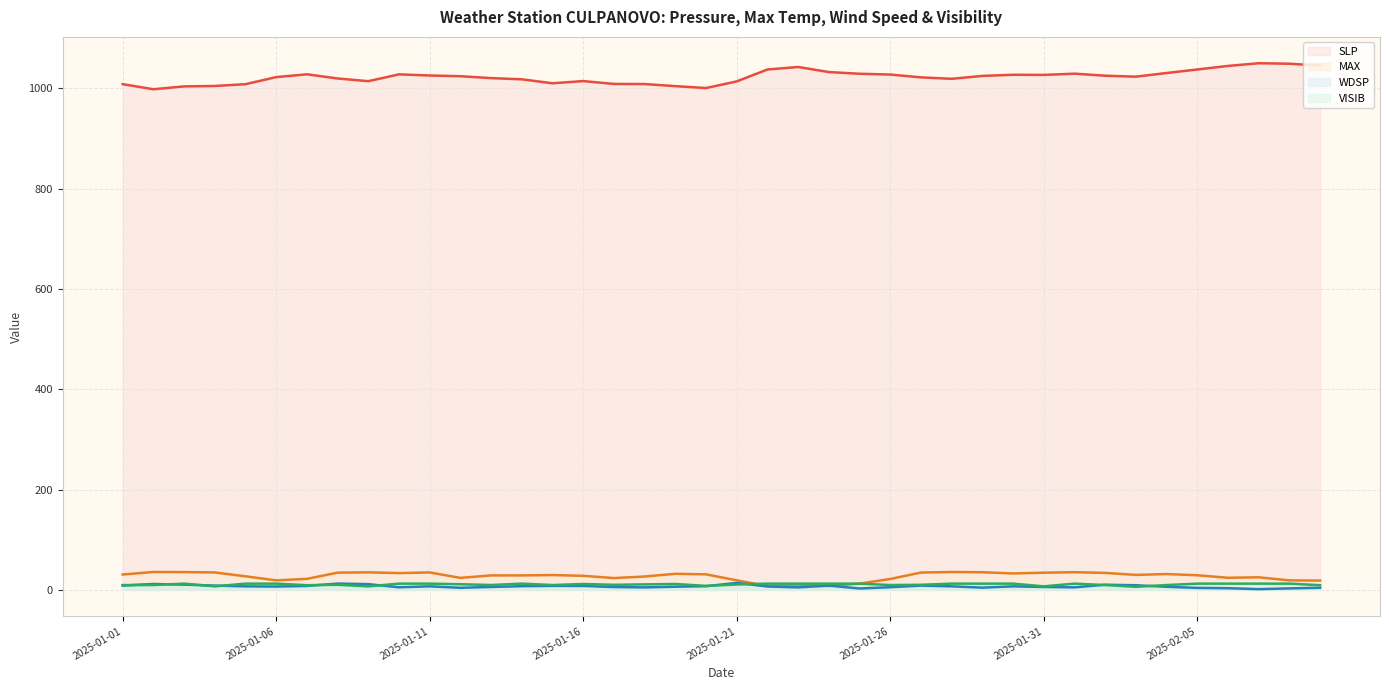

In SLP (line), how many points are higher than both neighbors (excluding endpoints)?

7